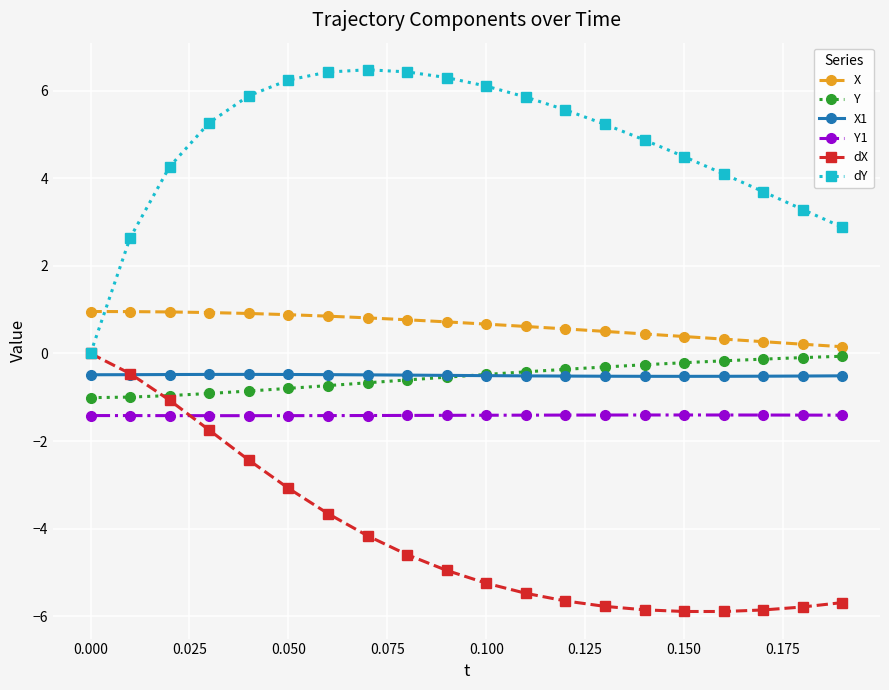

True or false: X1 has more than 0 points higher than both neighbors.

True